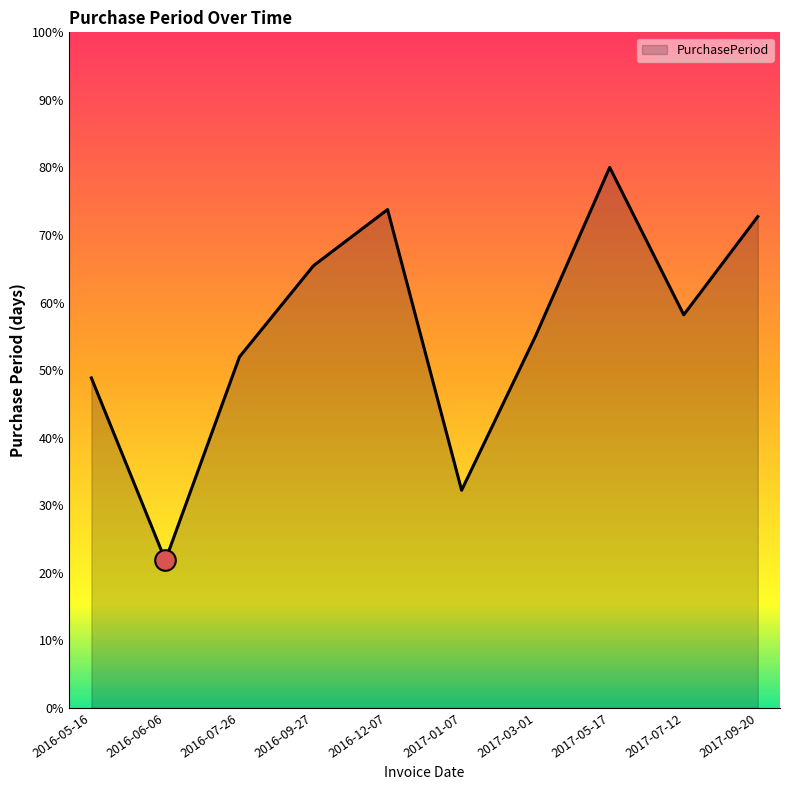

What is the change in value from 2016-12-07 to 2017-07-12?

-15.6